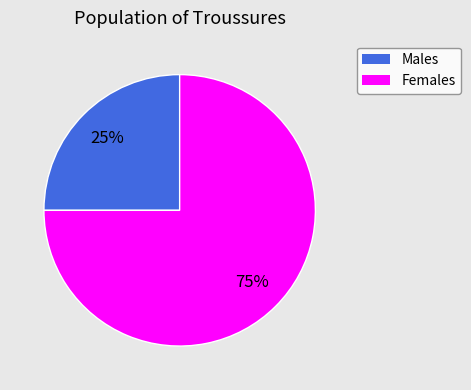

To the nearest percent, what is the average slice percentage?

50%